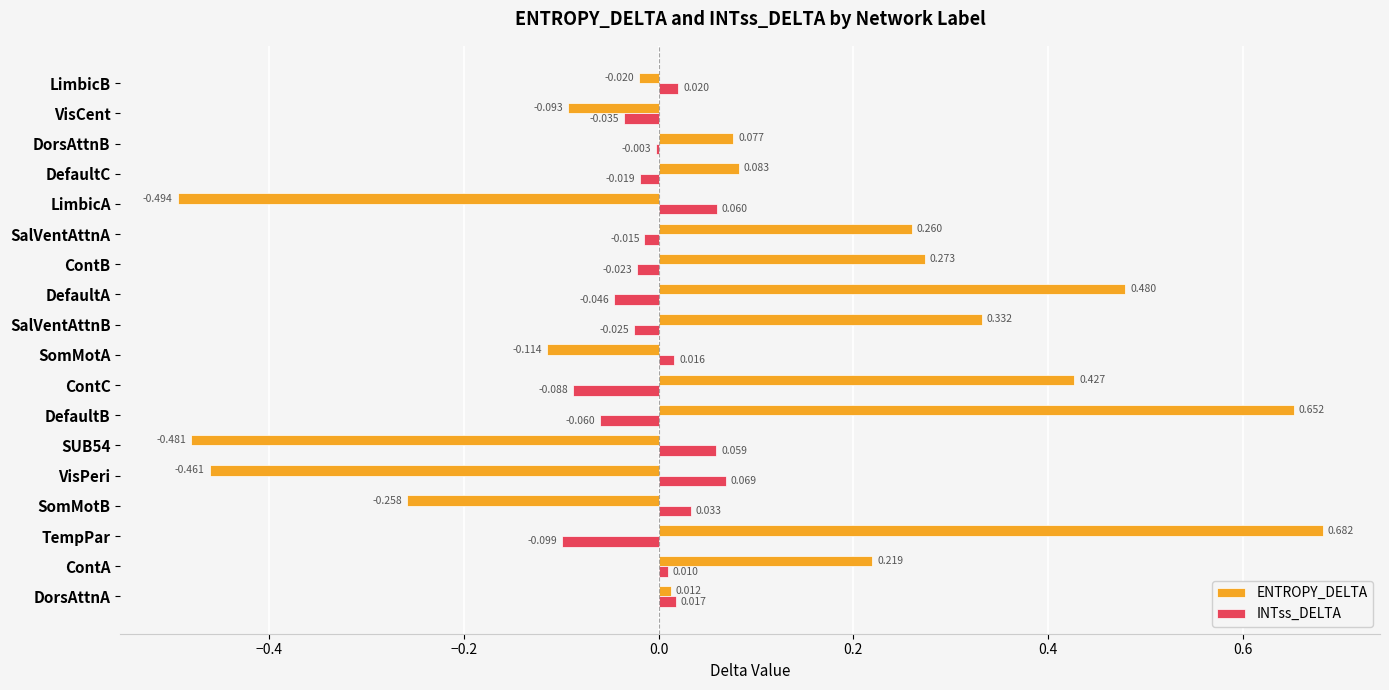

At which label is ENTROPY_DELTA closest to 0?

DorsAttnA